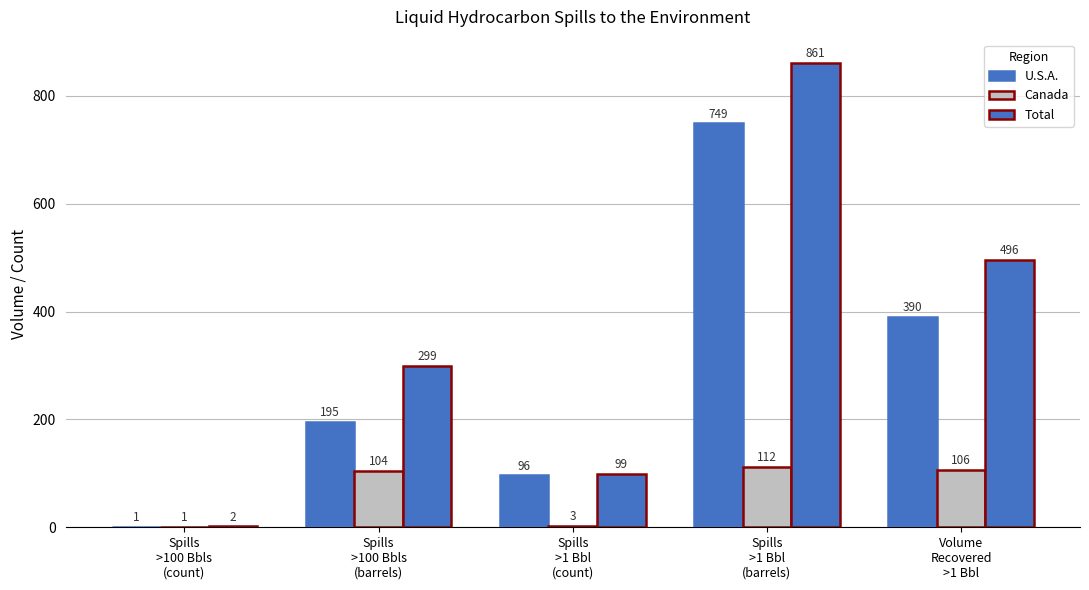

Which series has the largest range (max minus min)?

Total